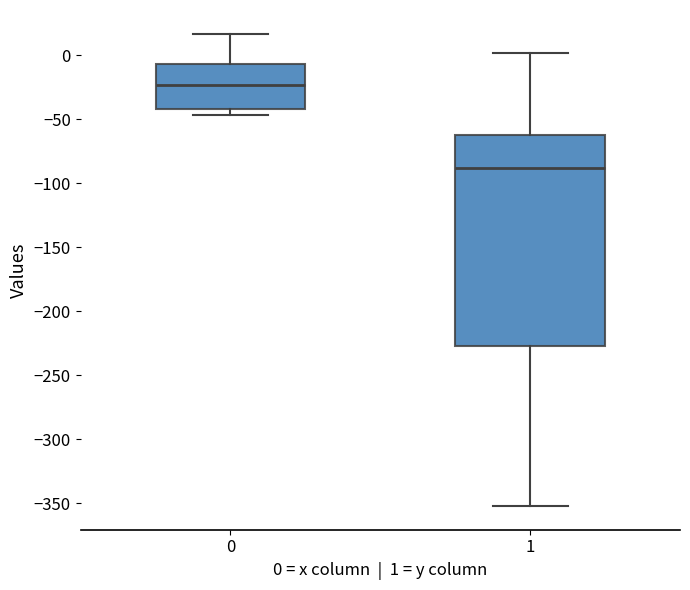

Comparing the boxes themselves (not the whiskers), which one is the tallest?

1